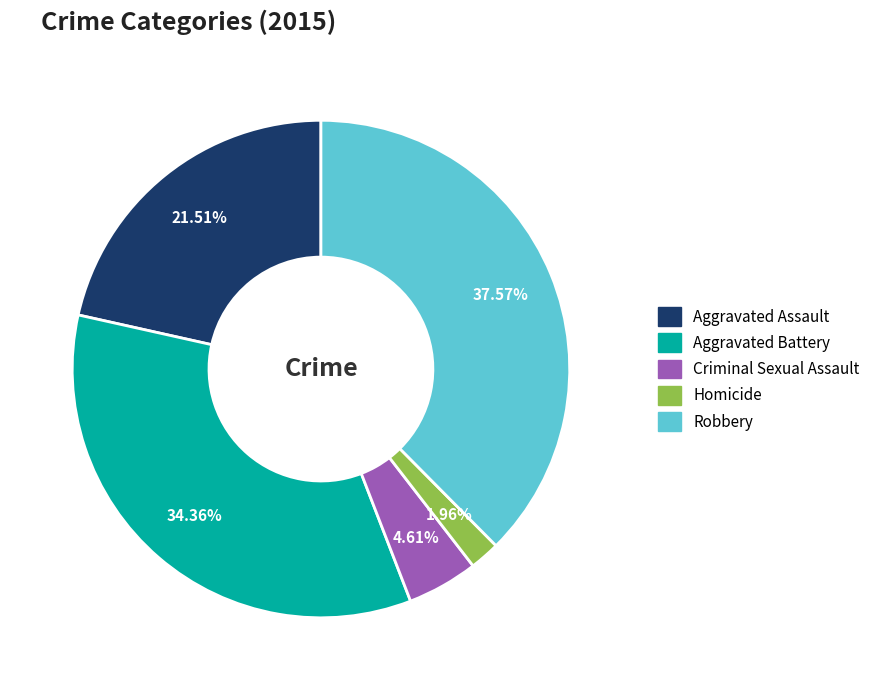

Is there a majority slice in this chart?

No